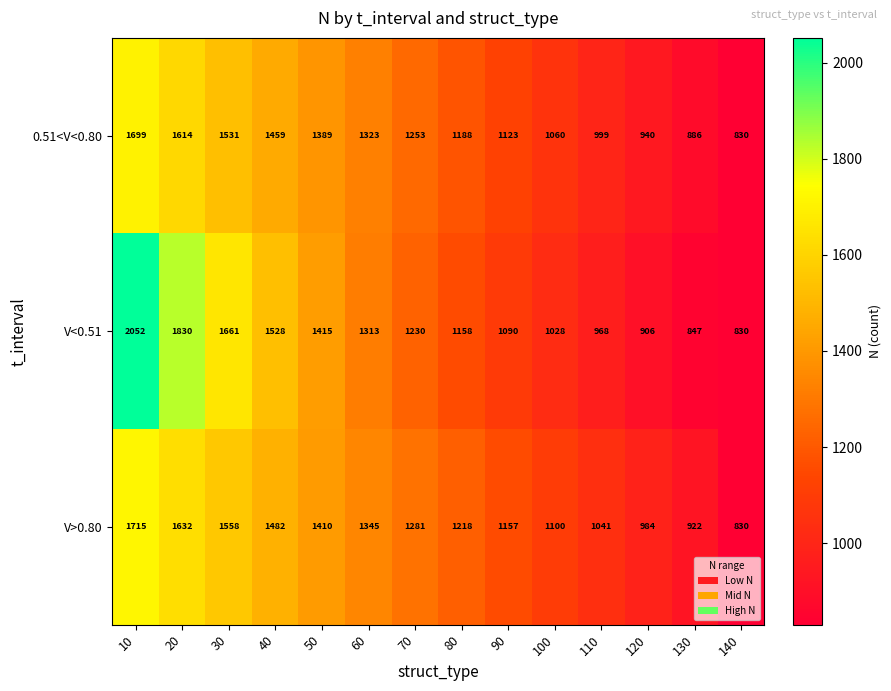

Between 70 and 110, which series saw the biggest shift?

V<0.51